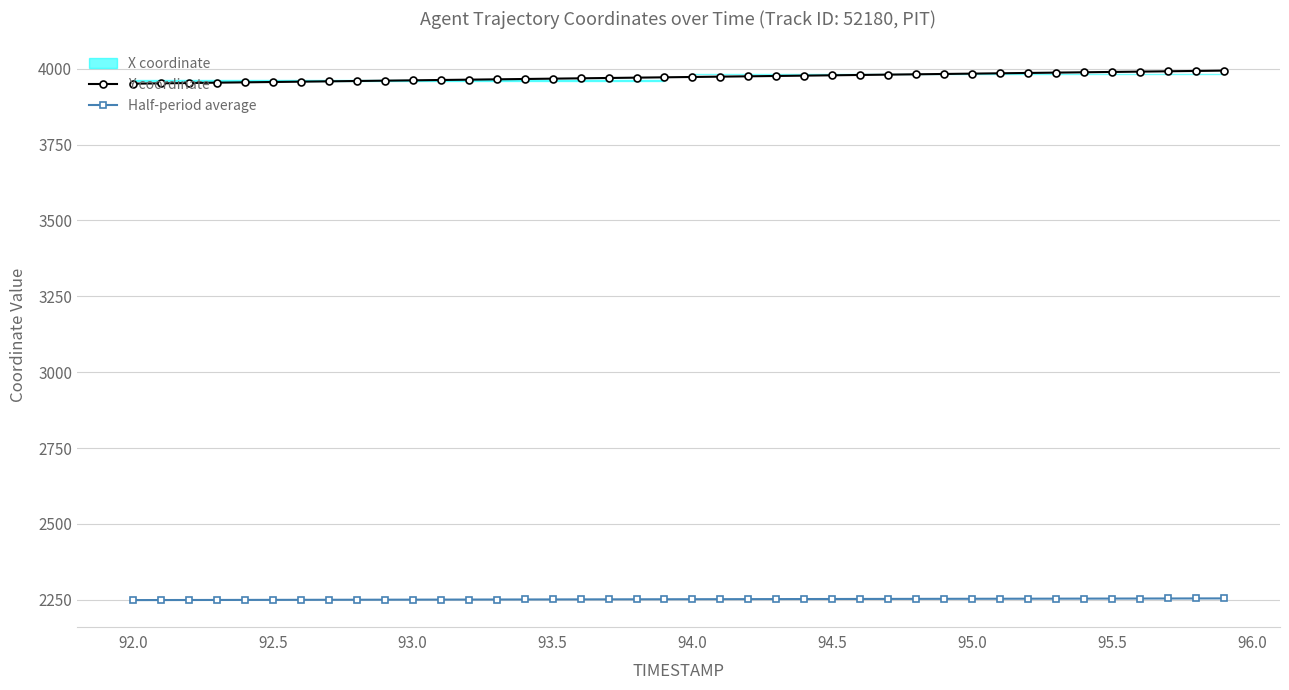

True or false: Y coordinate has more than 2 interior local peaks.

False